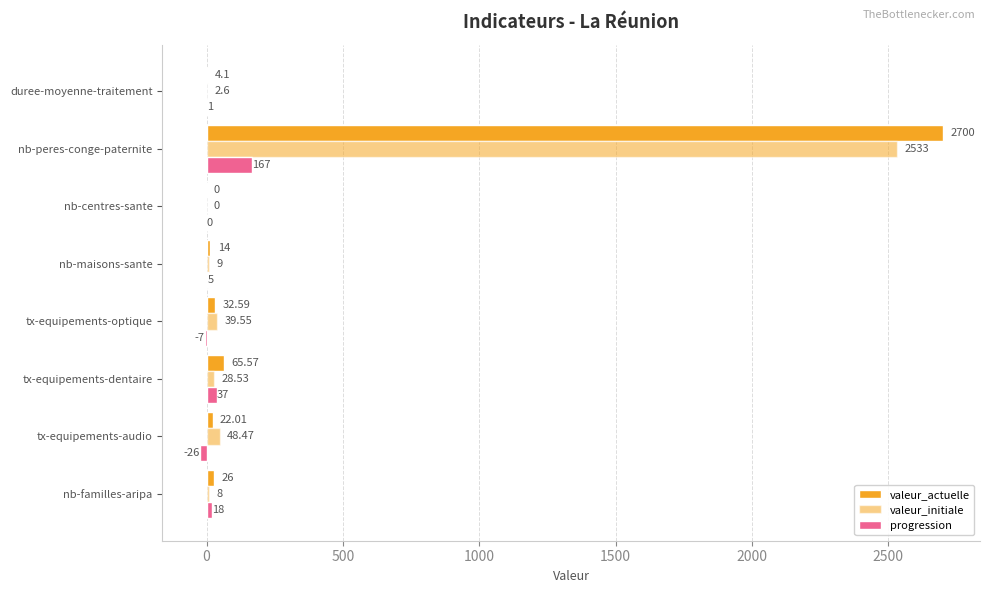

How many data points in valeur_initiale are above 28?

4